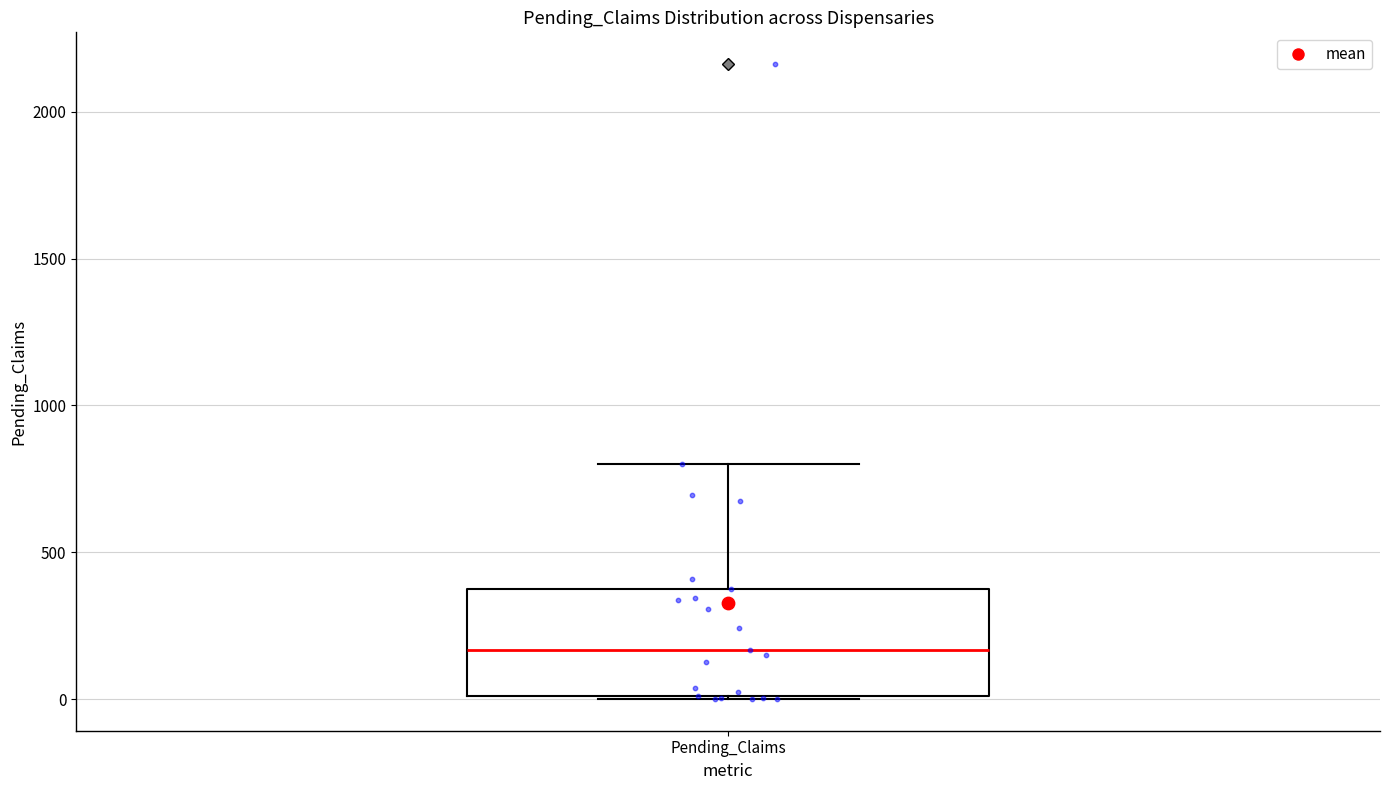

Transcribe this box plot: give where the median line is, the range the box spans, and where the two whiskers end, as read against the y-axis. The values are not printed on the chart, so give them approximately, as read against the axis.

median 150, box 0 to 400, whiskers 0 to 800